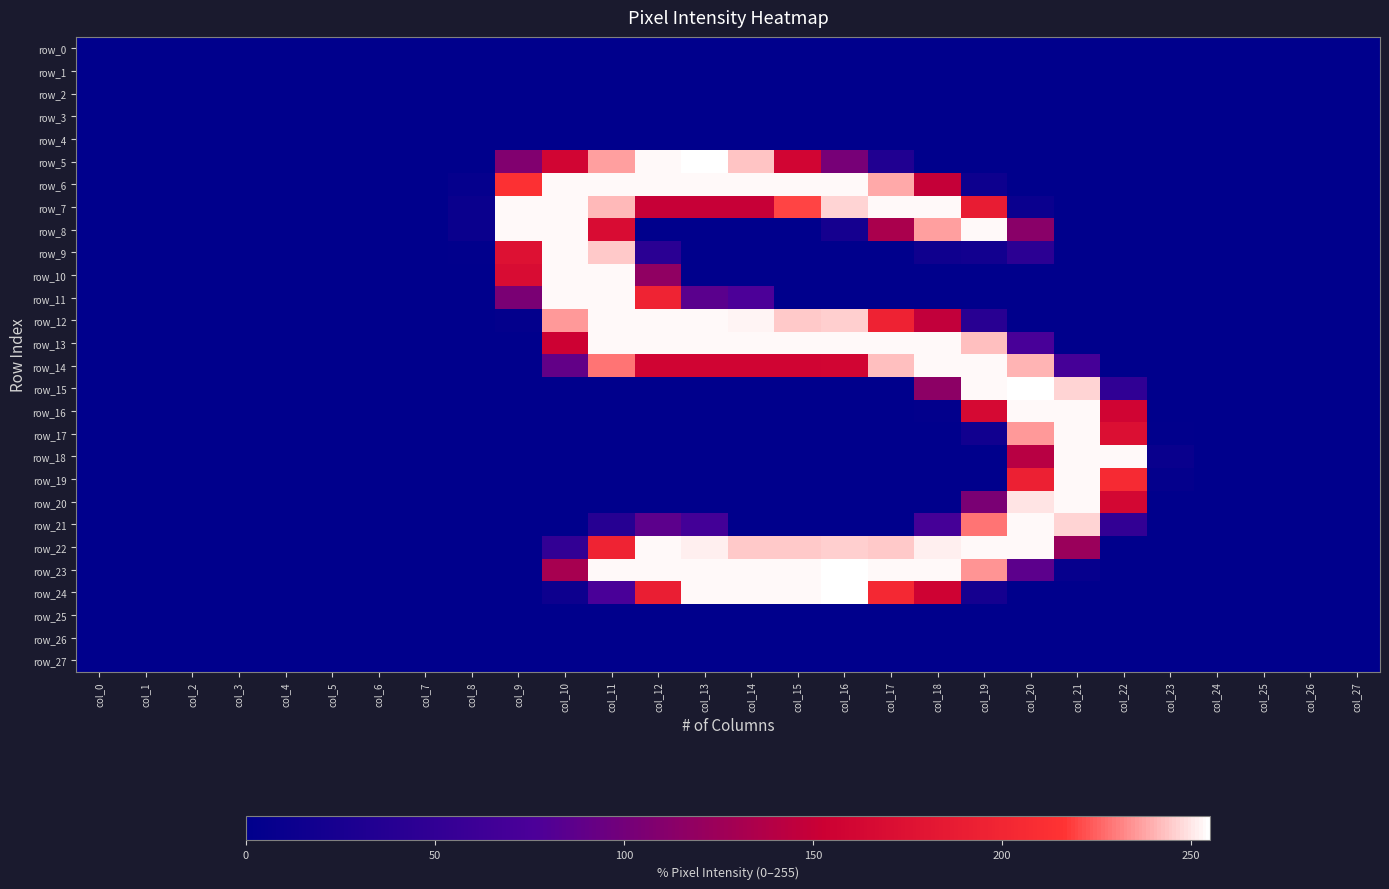

Which series has the largest total across all categories?

row_22